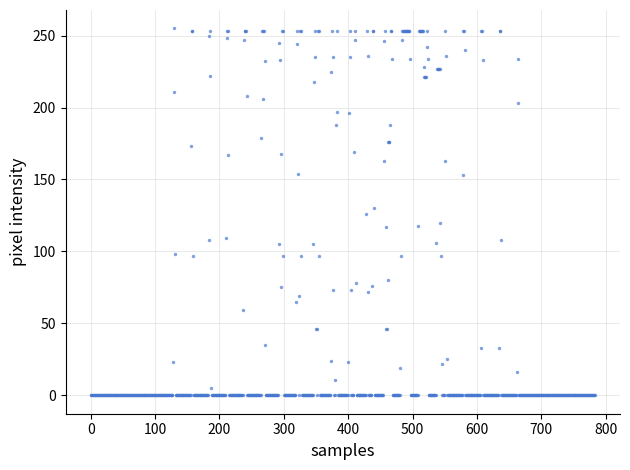

What is the range of Y values (max minus min)?

255